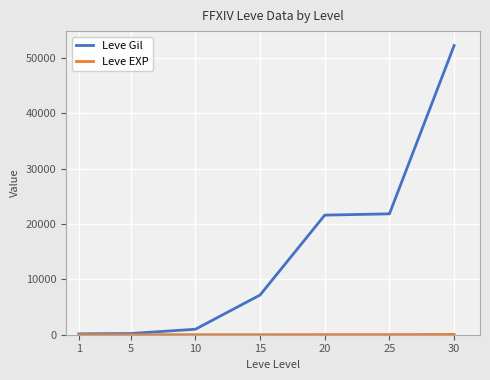

What is the maximum value shown in the chart?

52220